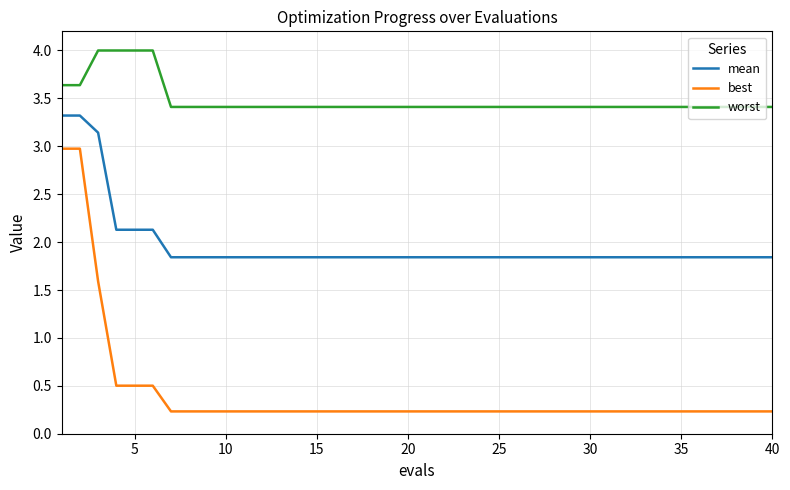

Is this an area chart (filled region under the line)?

No